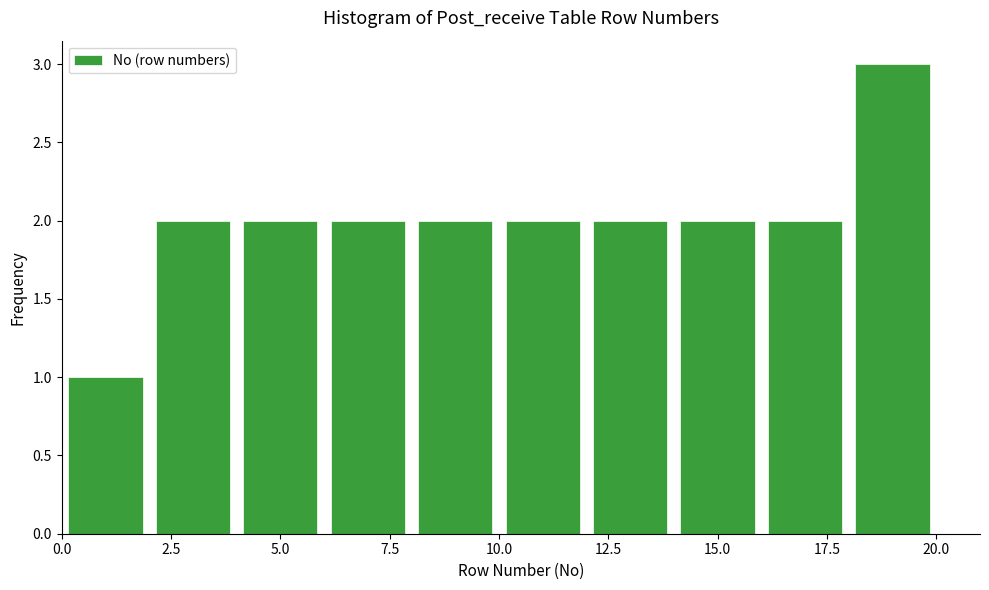

Over which range of the x-axis is the bar tallest?

18 to 20